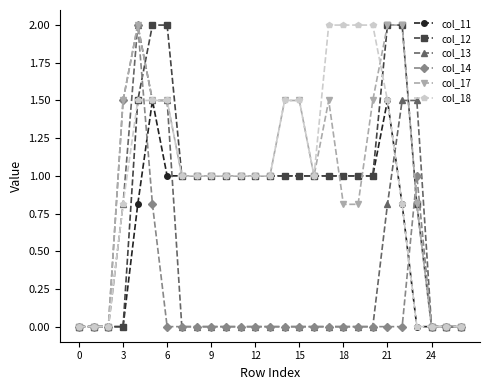

What is the difference between the maximum and second lowest values in the col_17 series?

2.0